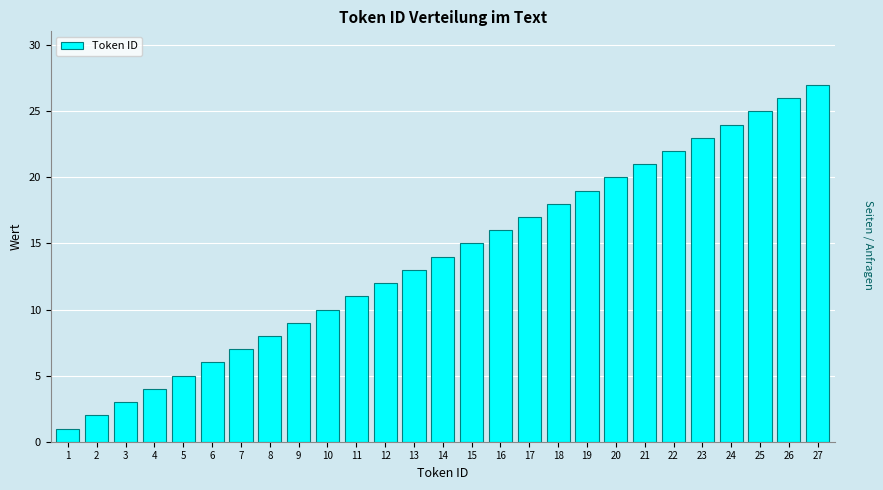

What is the change in value from 3 to 23?

+20